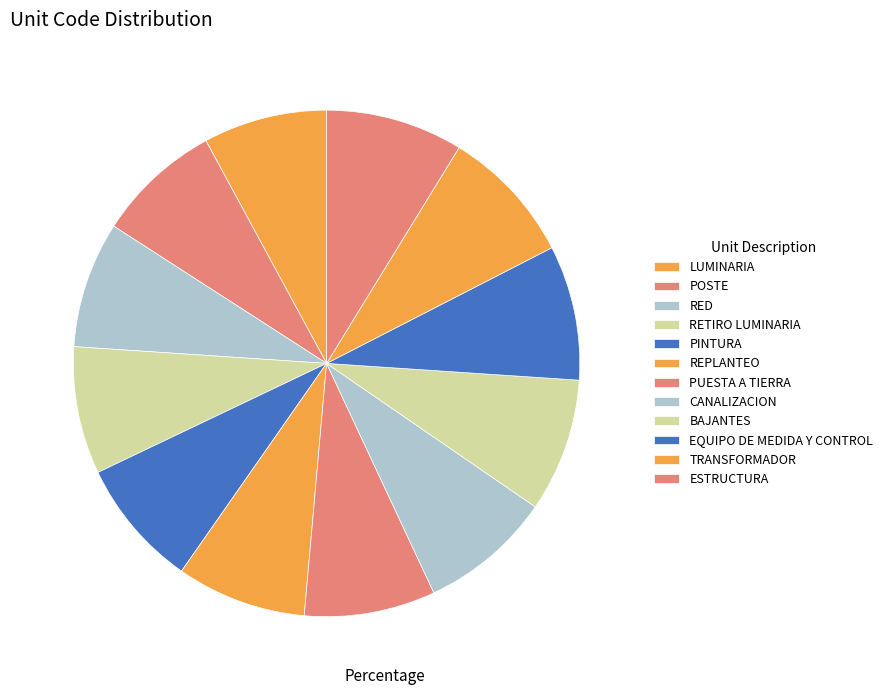

Rank the categories by value from lowest to highest.

LUMINARIA, POSTE, RED, RETIRO LUMINARIA, PINTURA, REPLANTEO, PUESTA A TIERRA, CANALIZACION, BAJANTES, EQUIPO DE MEDIDA Y CONTROL, TRANSFORMADOR, ESTRUCTURA